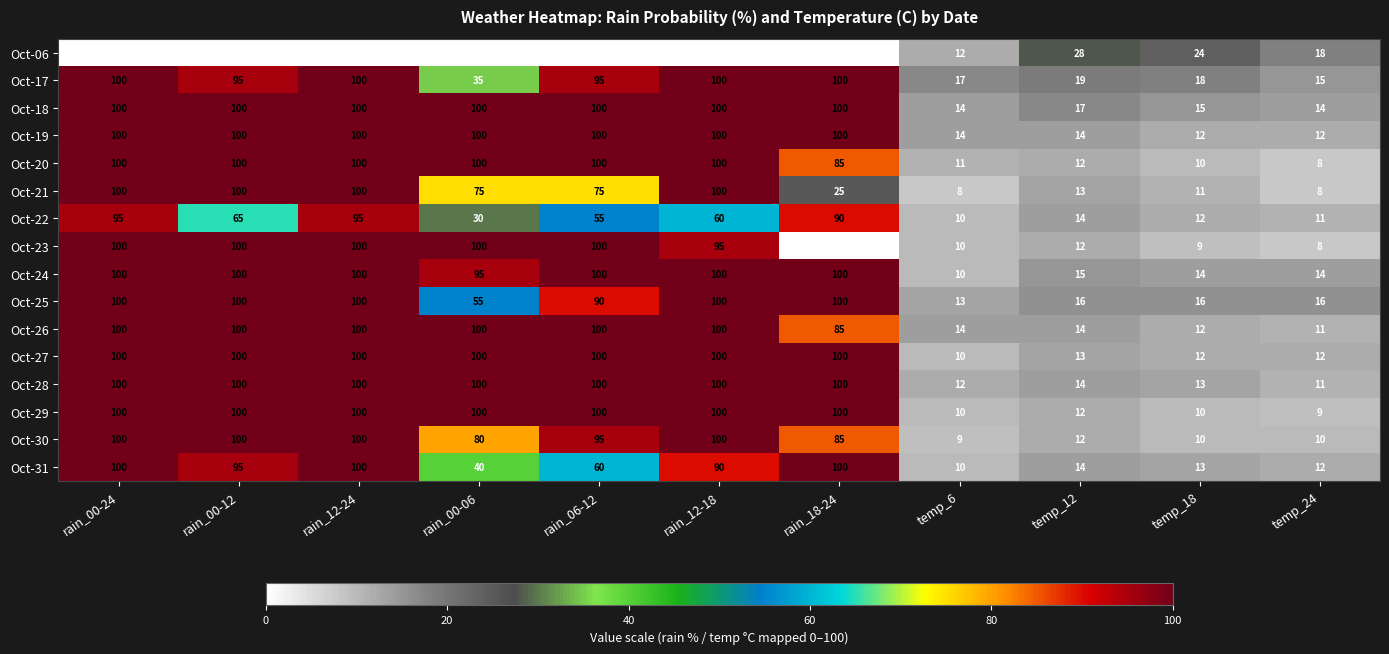

What is the difference between the second highest and minimum values in the Oct-17 series?

85